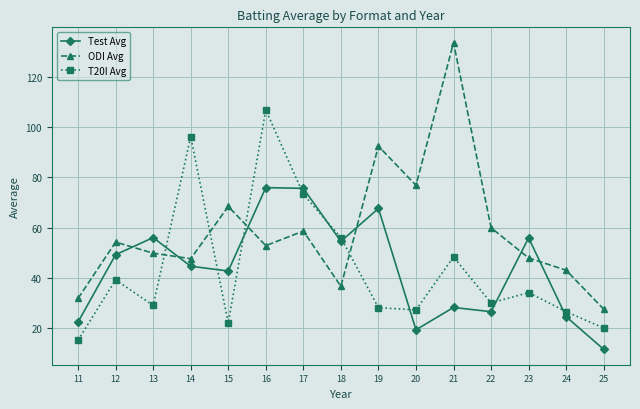

What are all the series names shown in the legend?

Test Avg, ODI Avg, T20I Avg